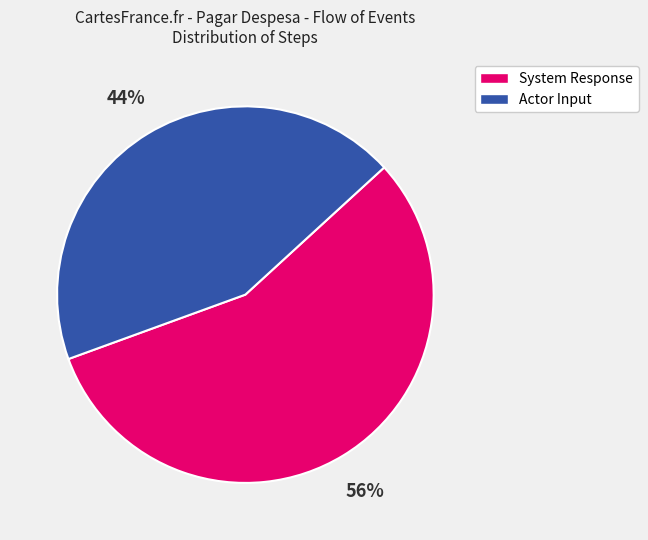

To the nearest percent, what percentage of the pie is Actor Input?

44%